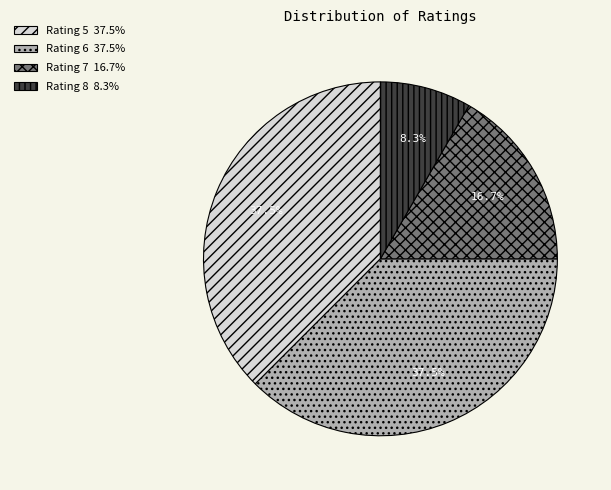

Is there a majority slice in this chart?

No